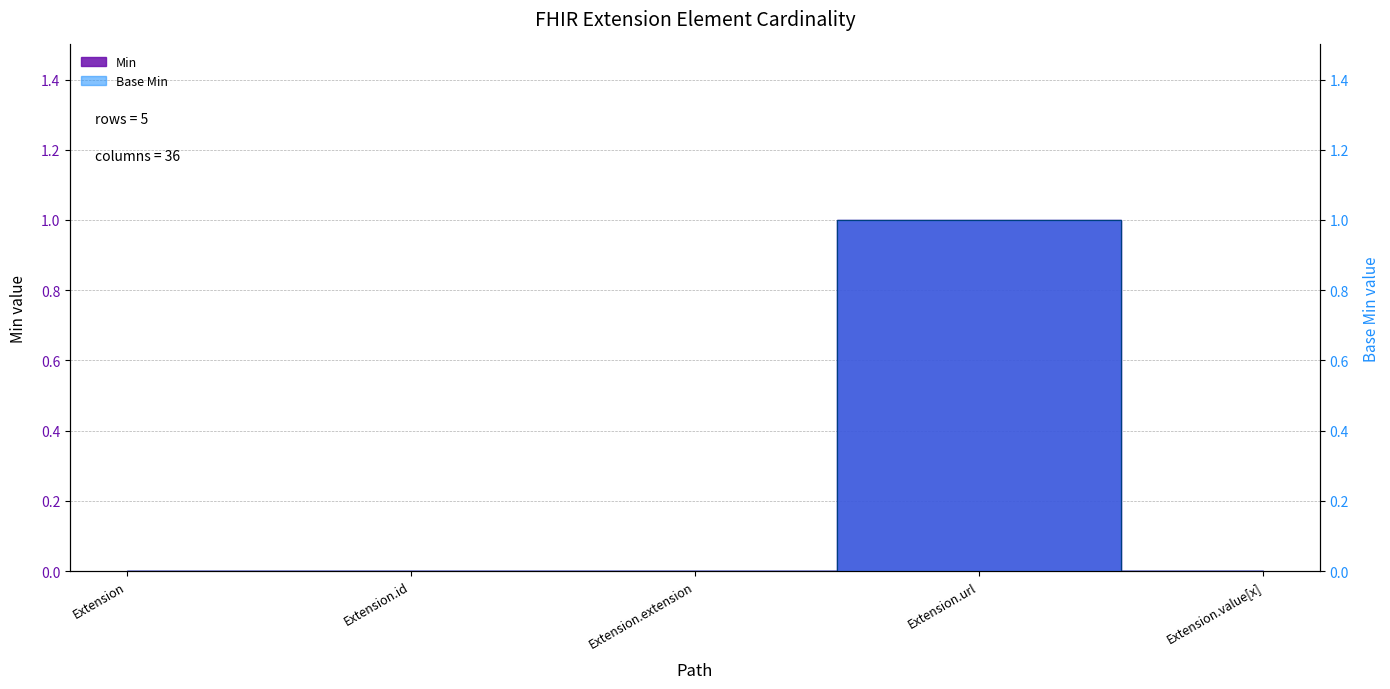

Is this an area chart (filled region under the line)?

No